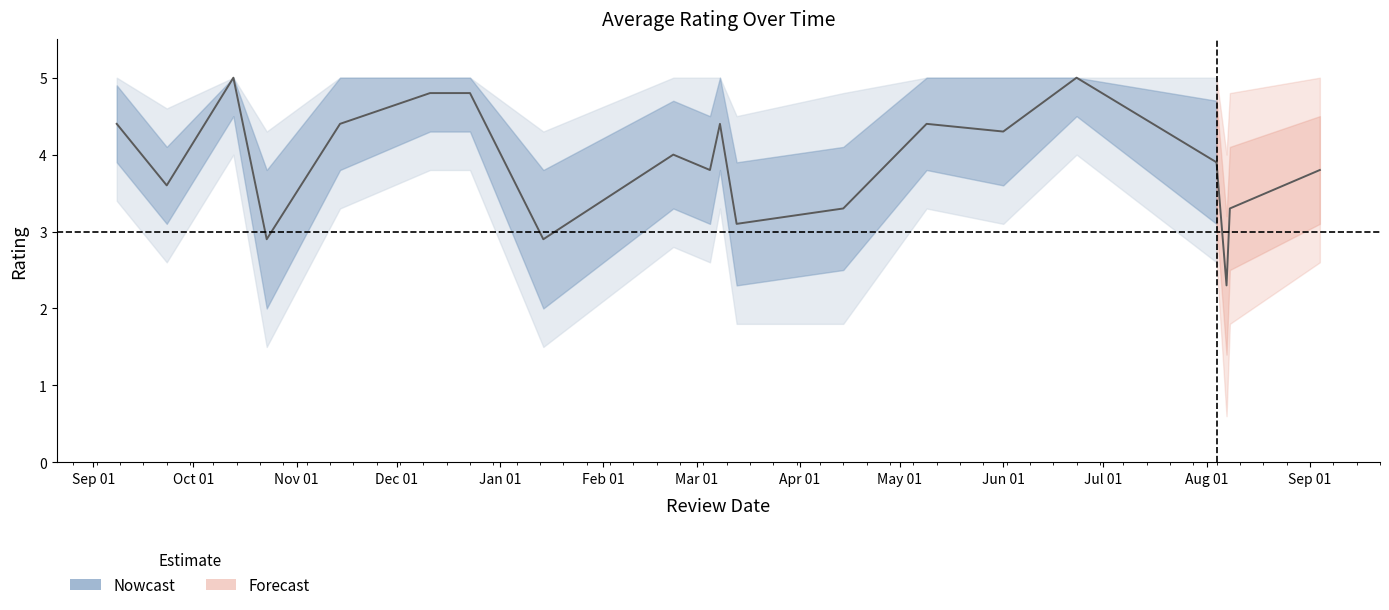

What position from the right is 2024-10-23?

17